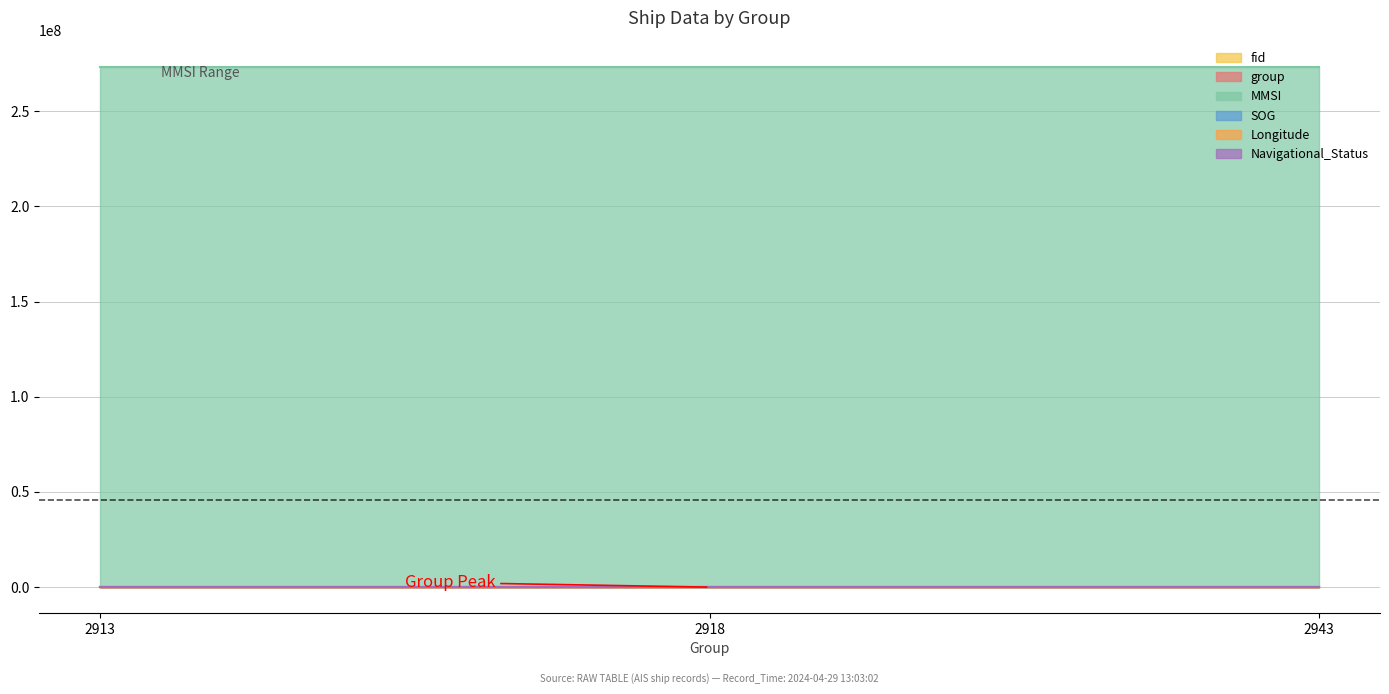

What is the total value across all series at 2913?

273404313.0